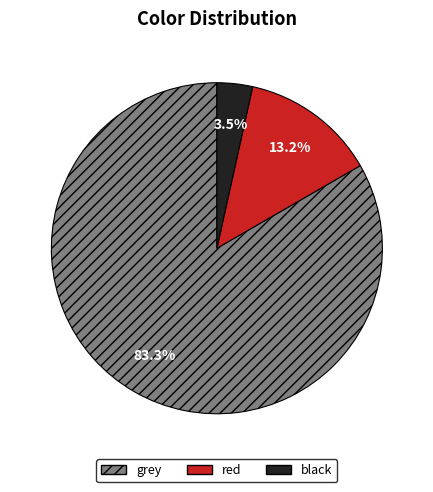

Which slice is the smallest?

black